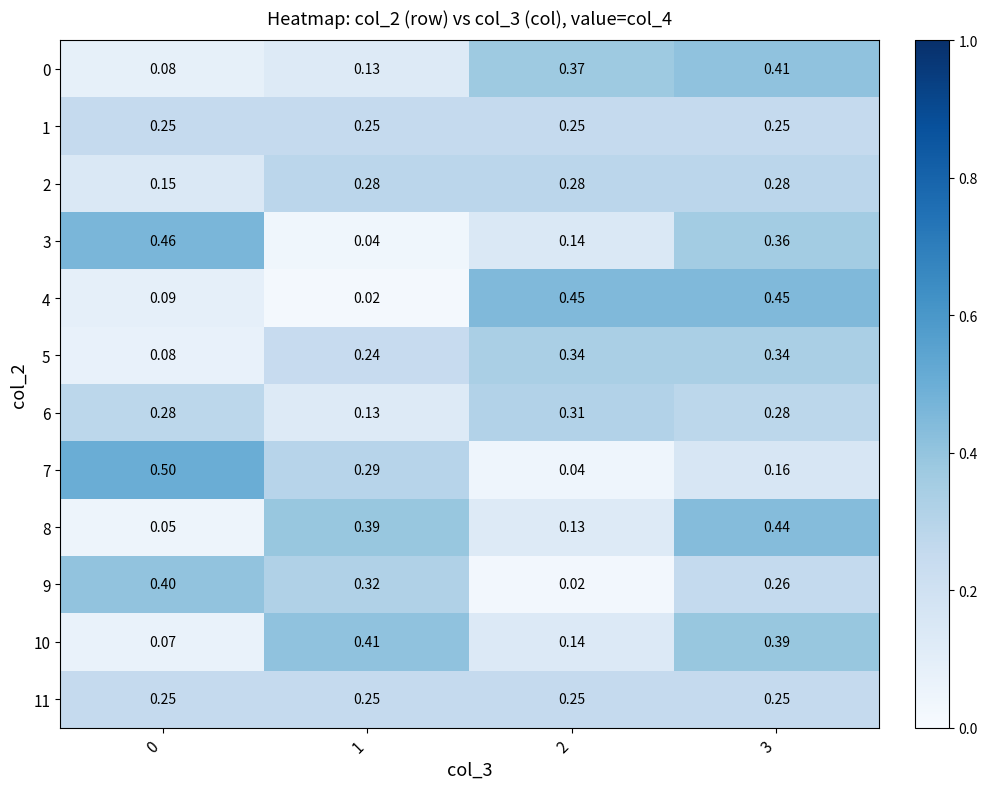

Is the value of 0 at 0 greater than the value of 11 at 2?

No